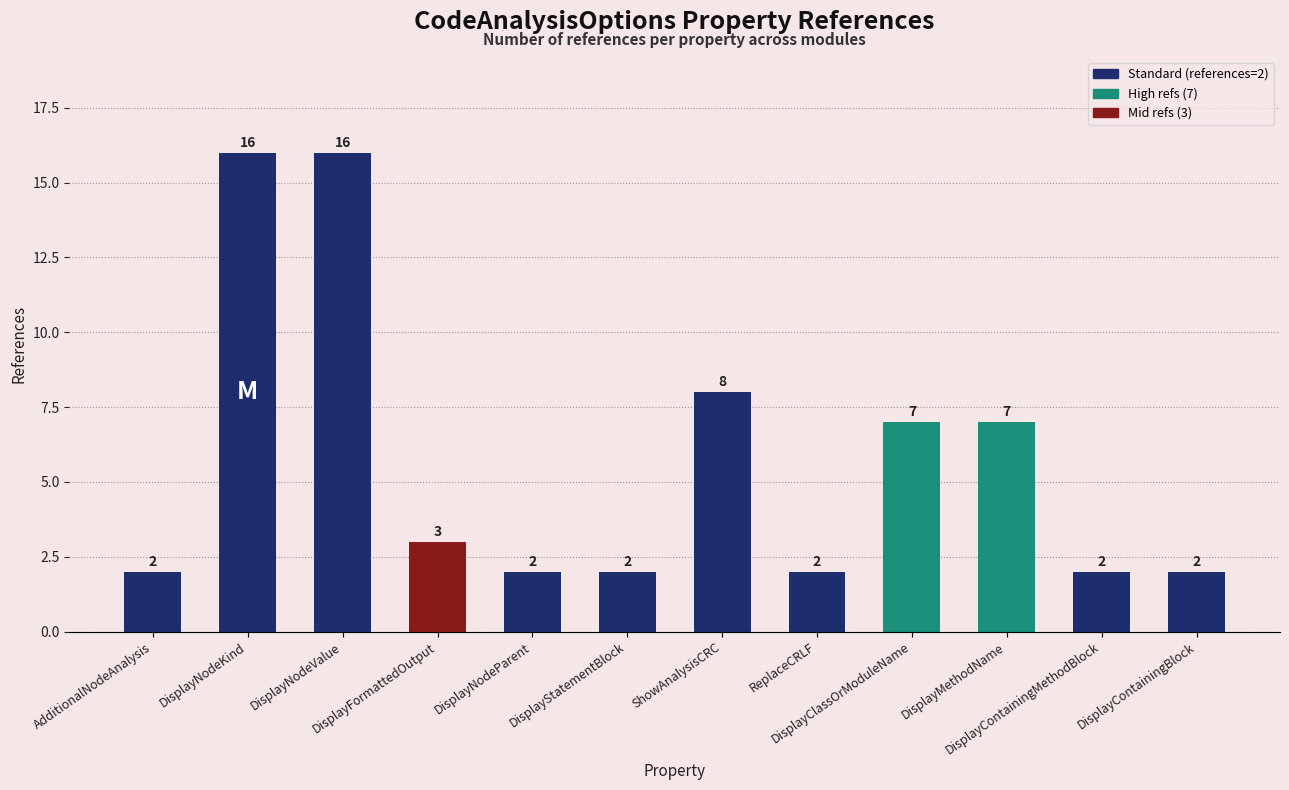

What is the difference between the second highest and minimum values?

14